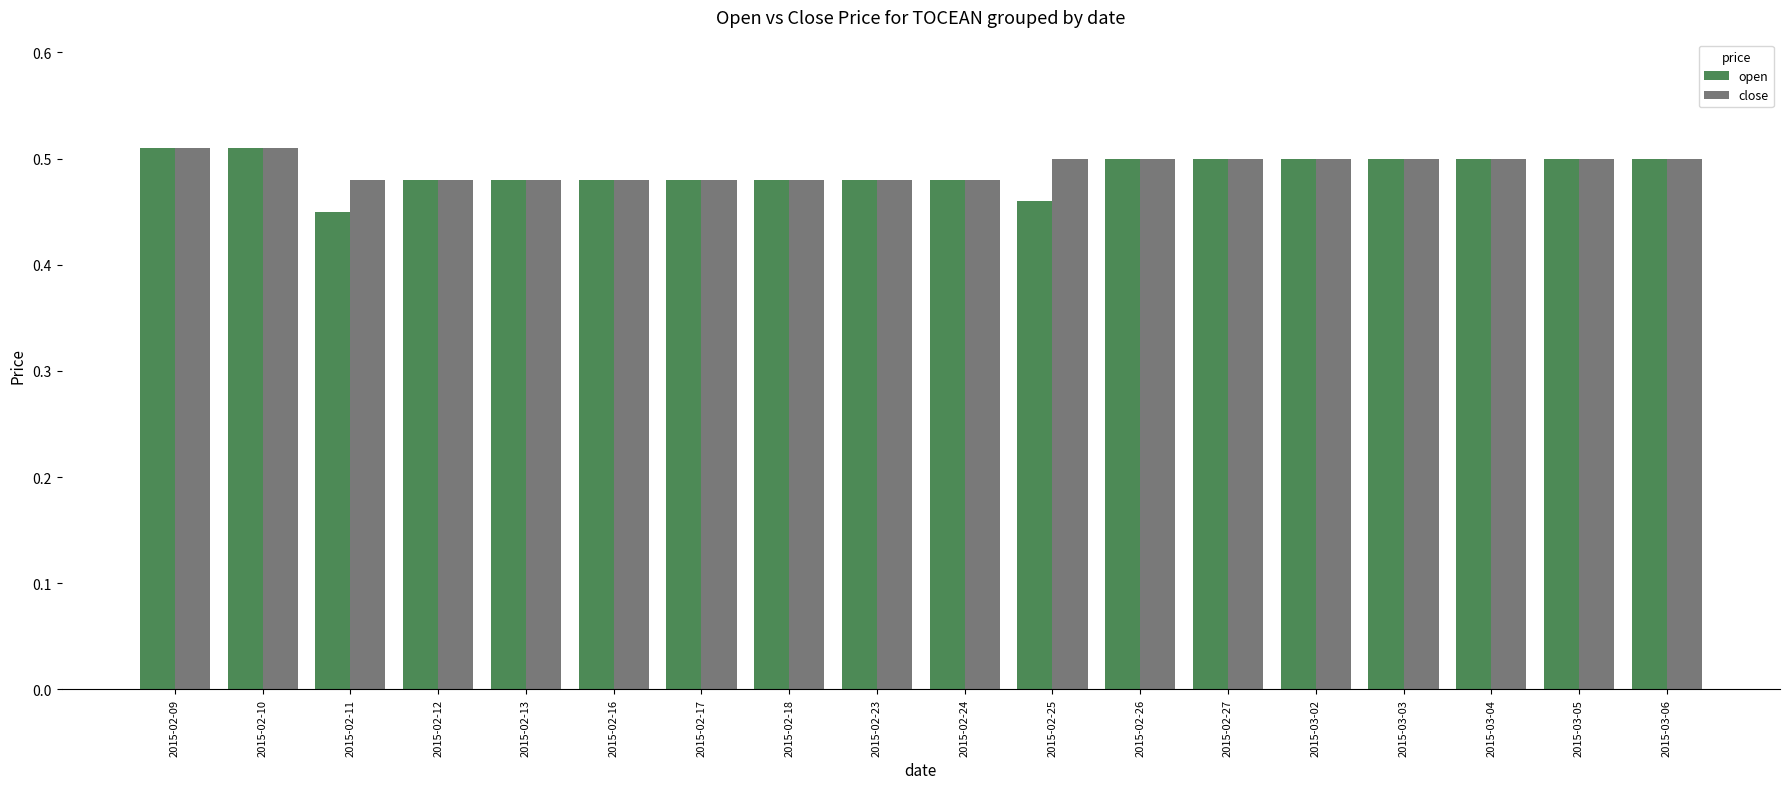

How many close values are between 0 and 1?

18